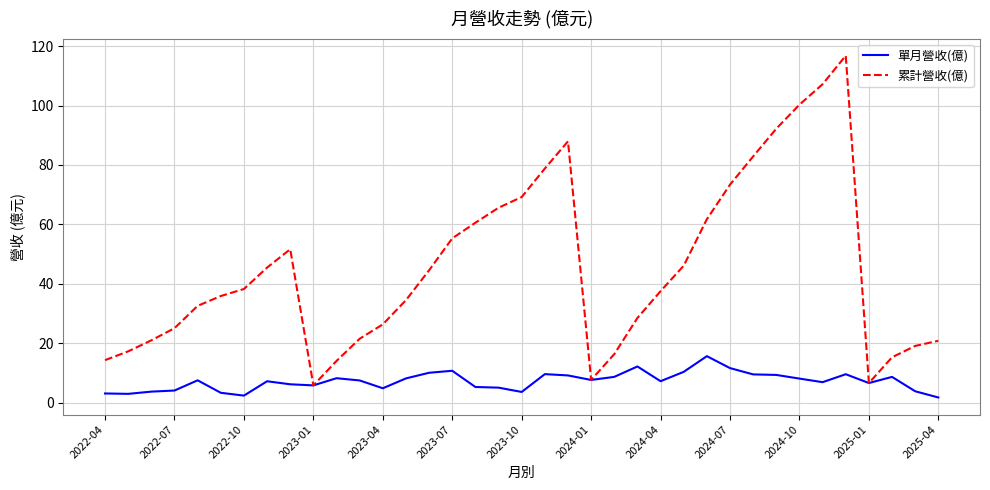

Rank the series by their maximum value, from lowest to highest.

單月營收(億), 累計營收(億)